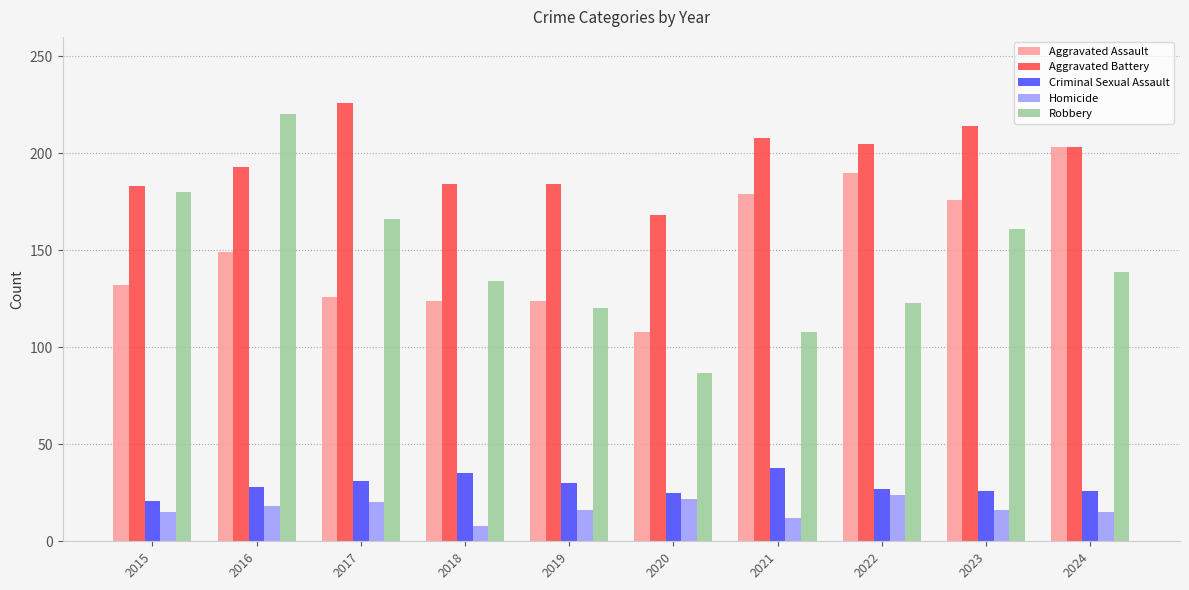

What value does the Aggravated Battery series have at 2016?

193